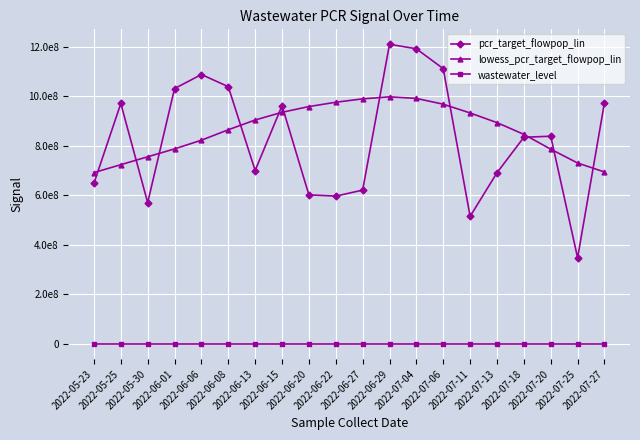

Between 2022-06-15 and 2022-07-18, which series saw the biggest shift?

pcr_target_flowpop_lin